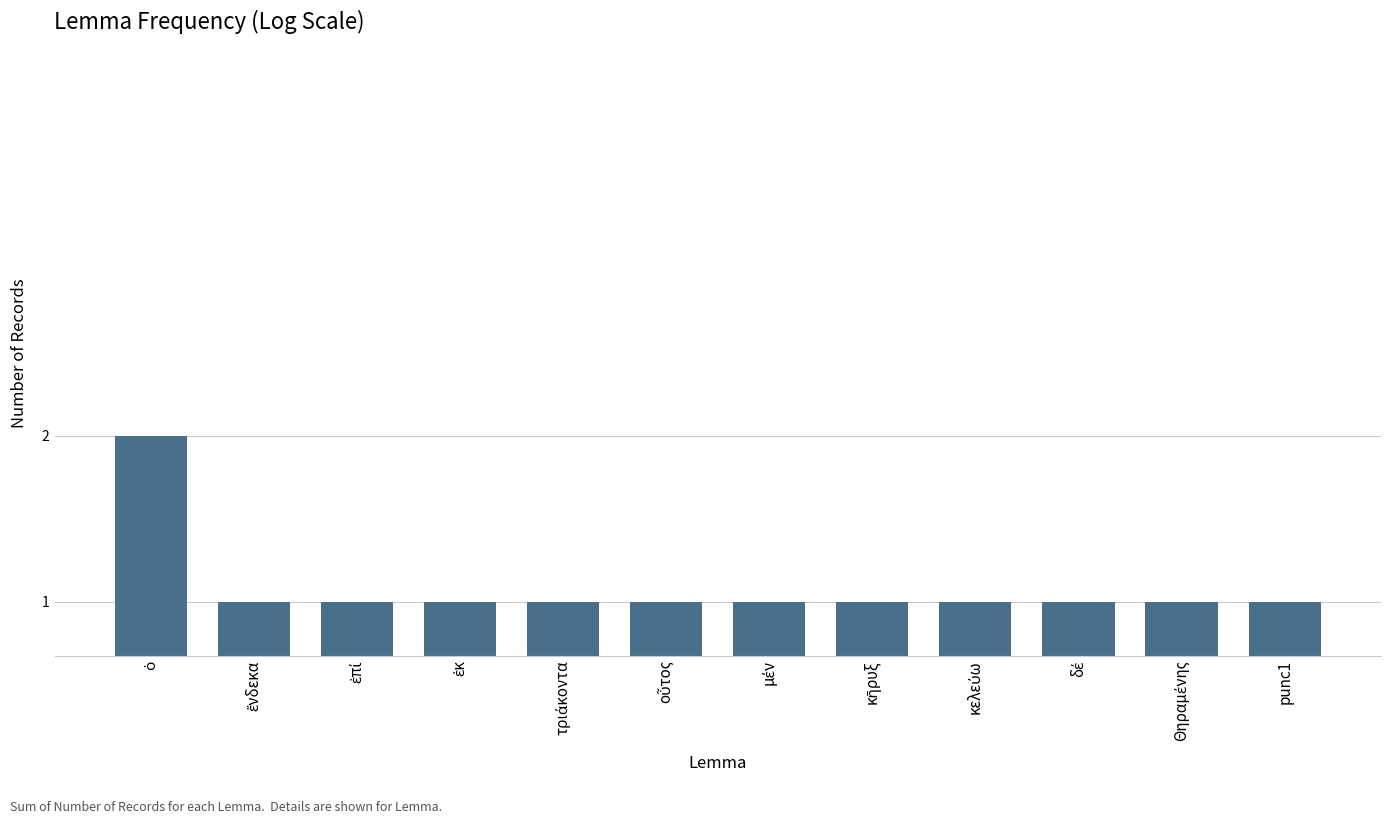

What is the sum of all values?

13